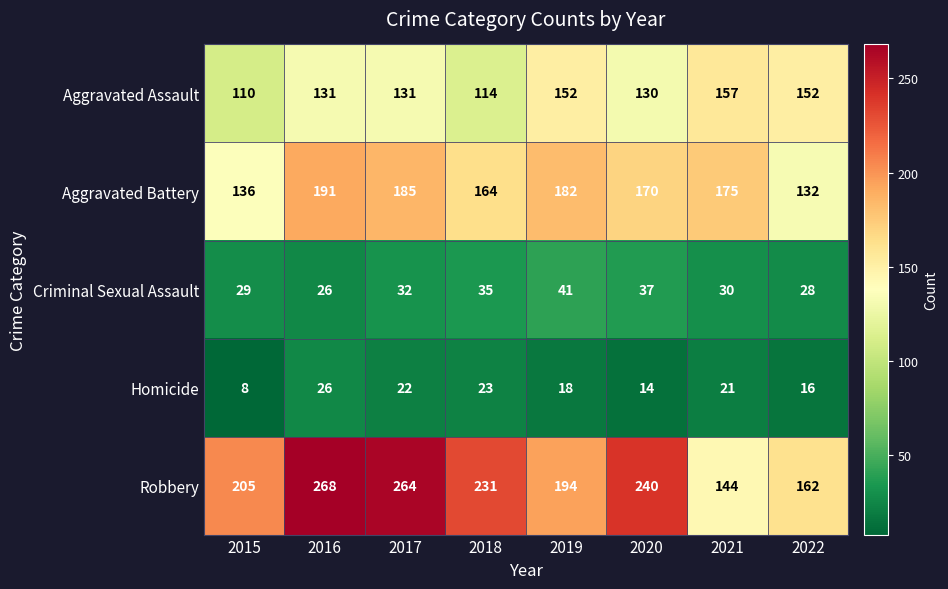

What is the smallest value displayed?

8